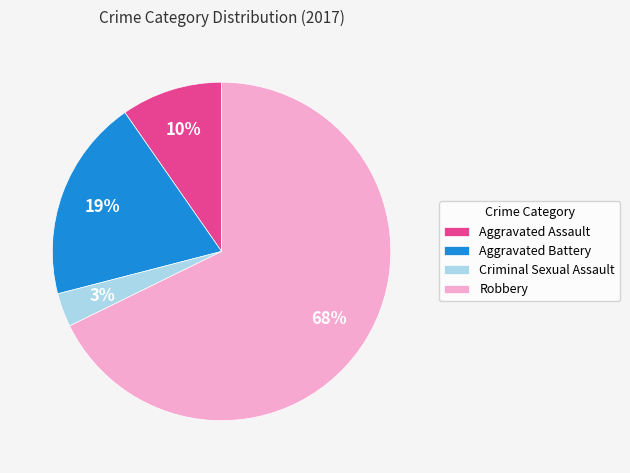

Count the number of slices in the pie.

4